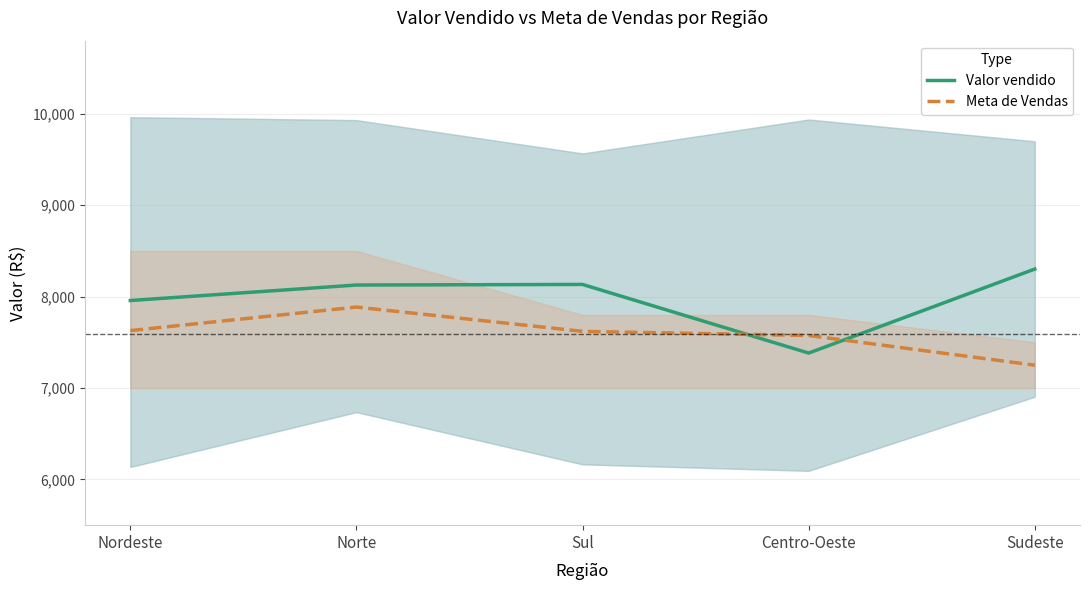

List the series in order of their peak value, lowest first.

Meta de Vendas, Valor vendido